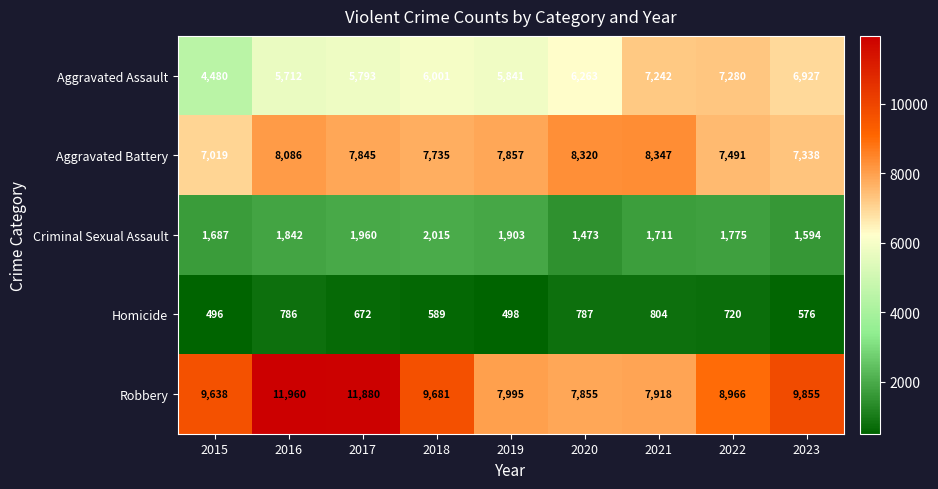

What is the sum of the Aggravated Battery values at 2020 and 2019?

16177